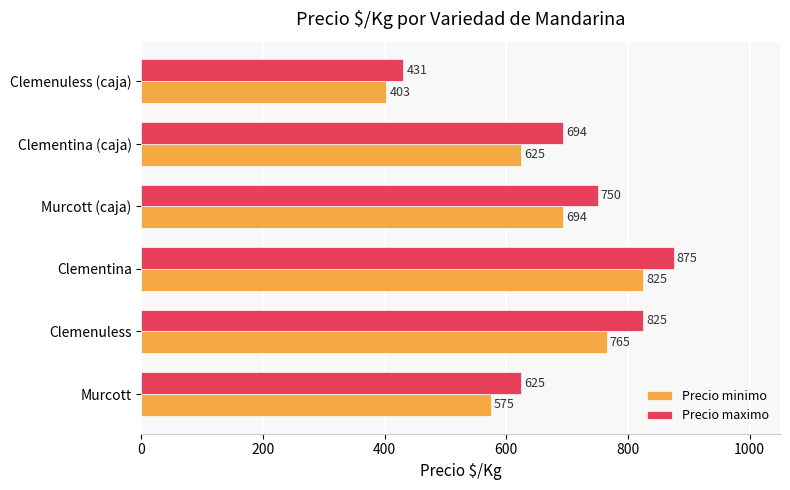

True or false: Precio minimo has a value of 825 at Clementina.

True